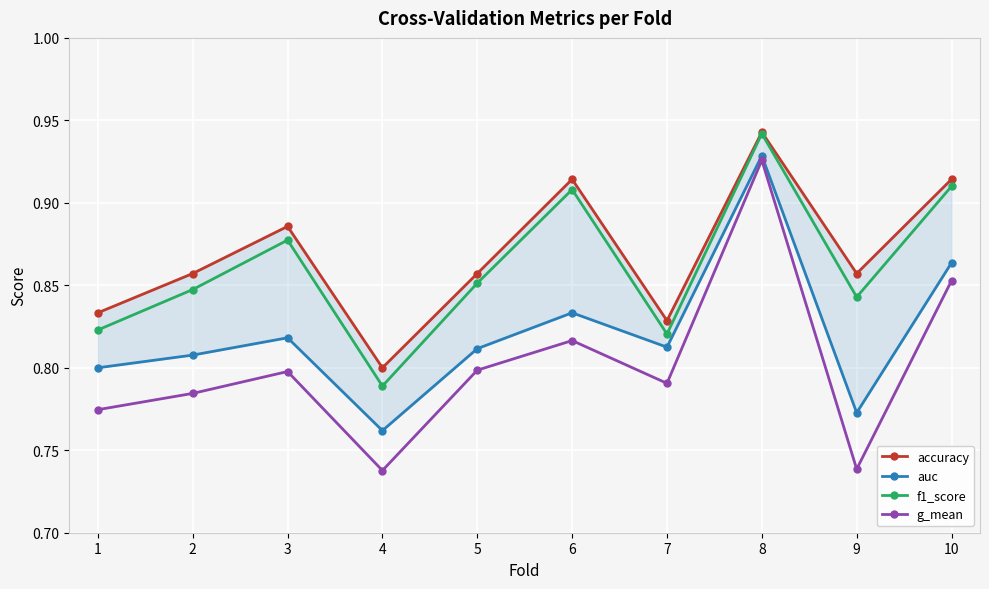

What is the sum of all f1_score values?

8.6